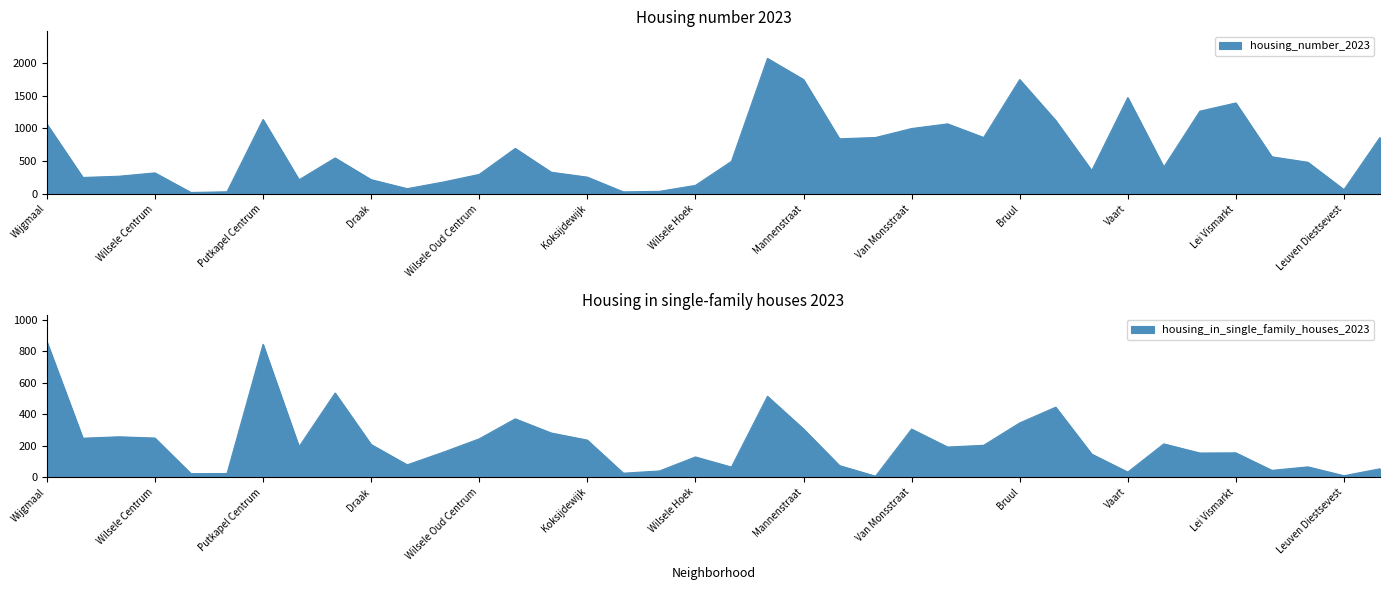

At which label does housing_in_single_family_houses_2023 reach its minimum?

Sint Maartensdal